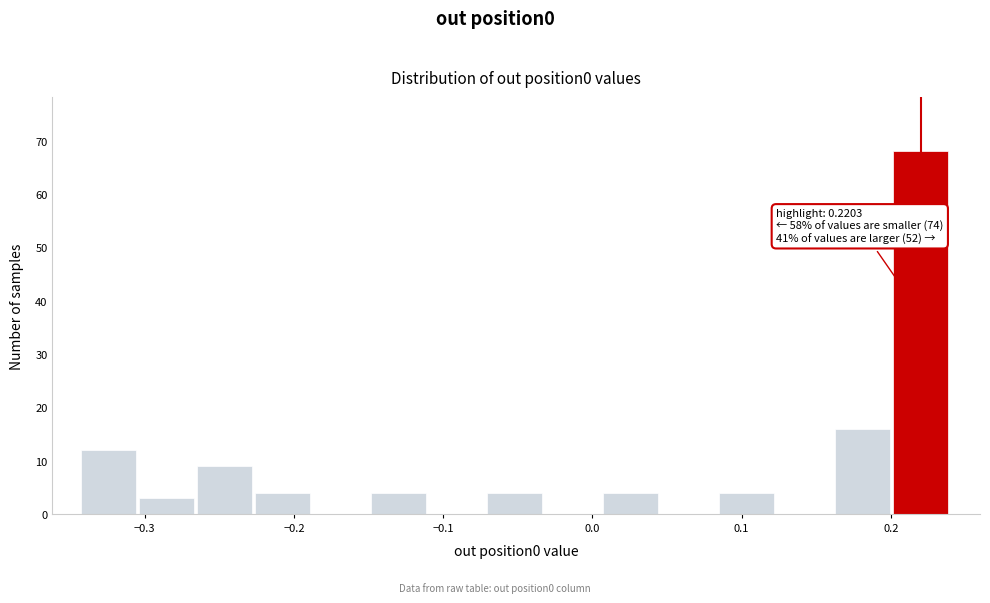

Around what value on the x-axis is the tallest bar? Give the approximate position of its centre, as read against the axis.

0.22